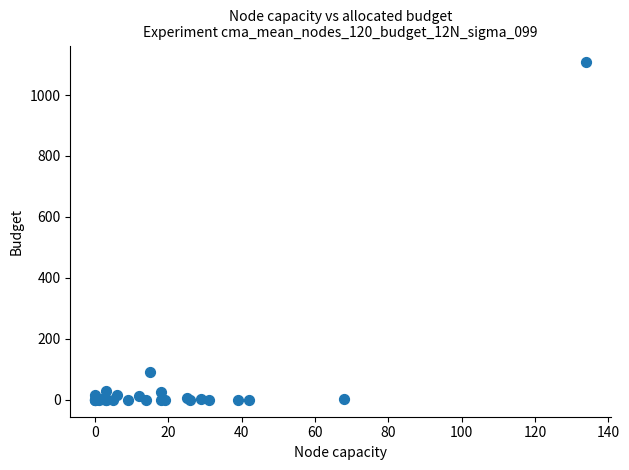

What Y value in the scatter plot is closest to 553?

92